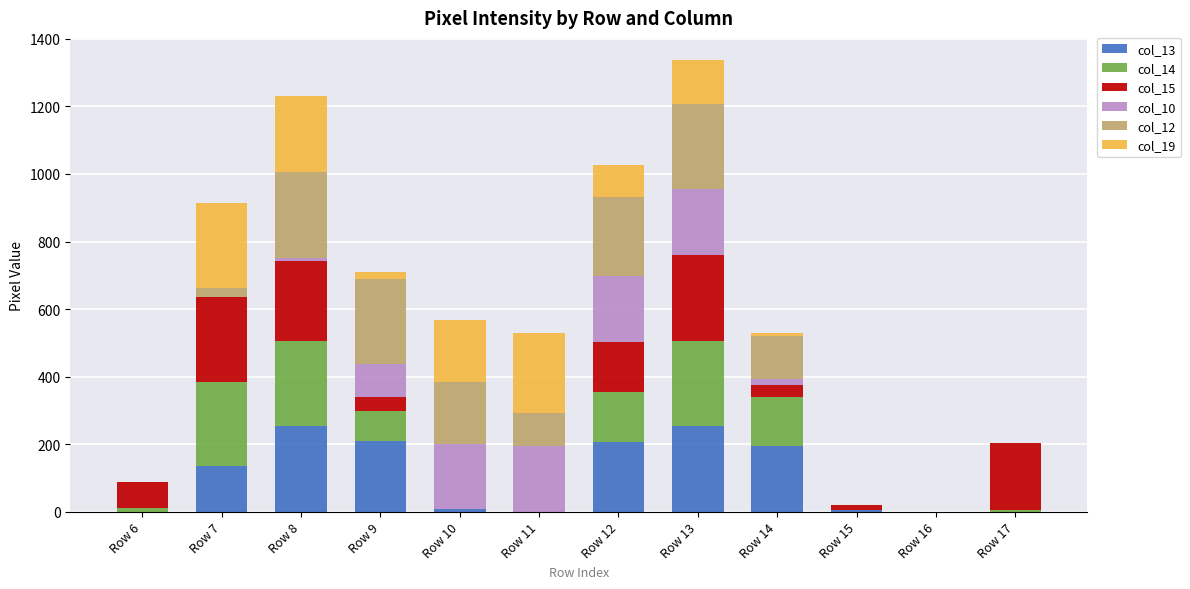

Between Row 9 and Row 15, which series saw the biggest shift?

col_12